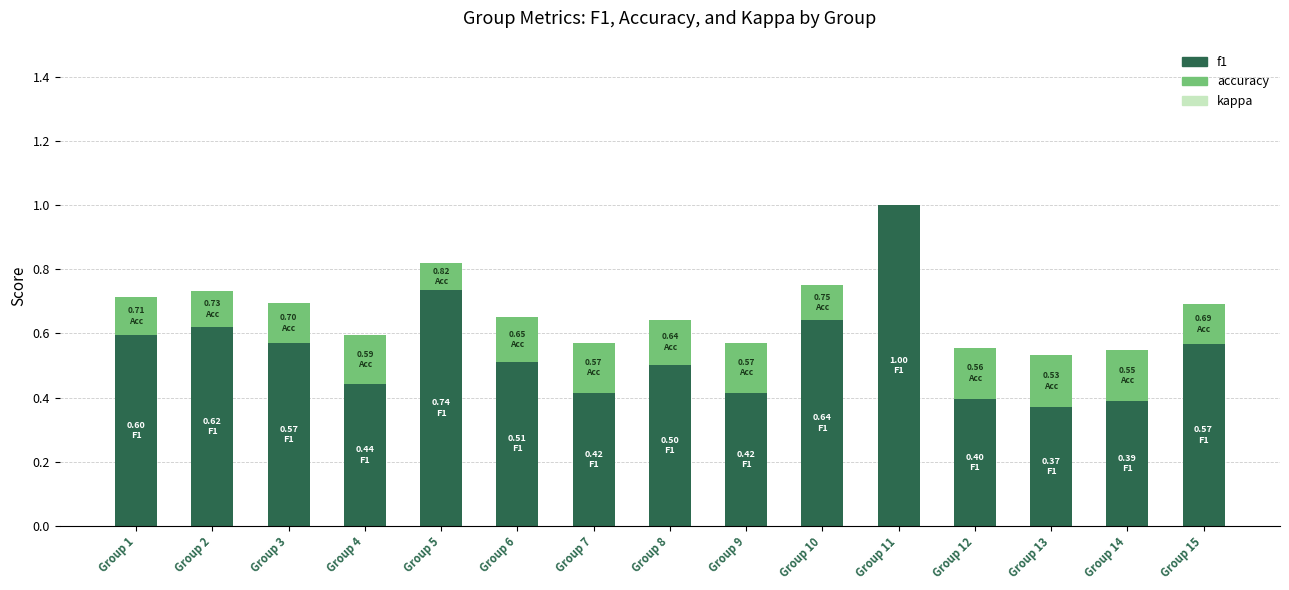

True or false: f1 has a value of 0.6 at Group 2.

True